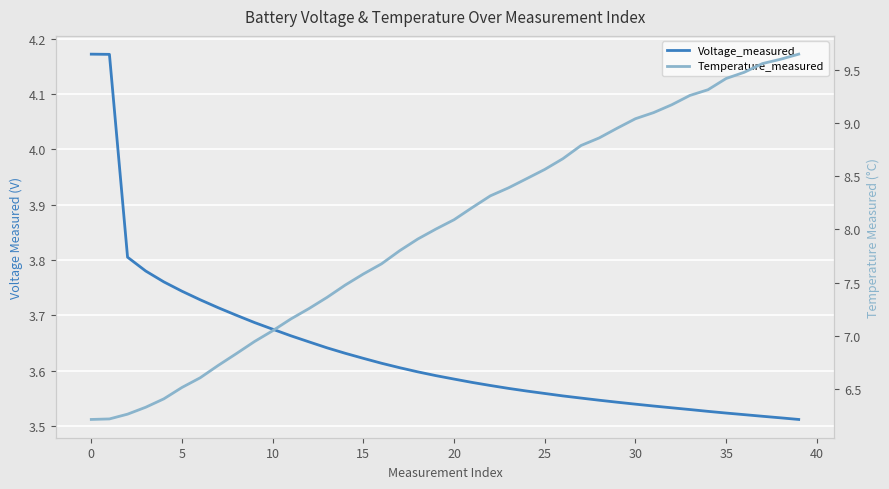

True or false: Voltage_measured has a value of 5.2 at 31.

False